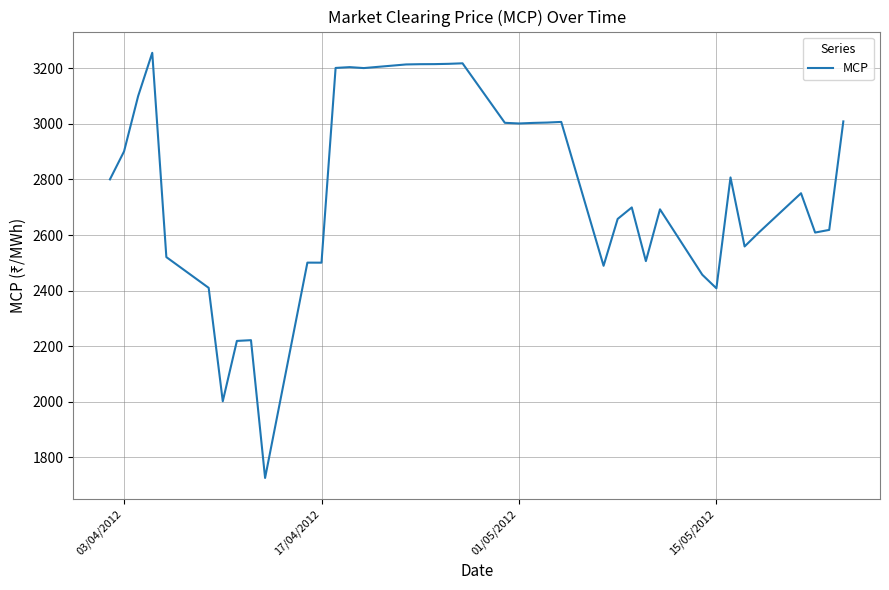

What is the smallest value displayed?

1726.2